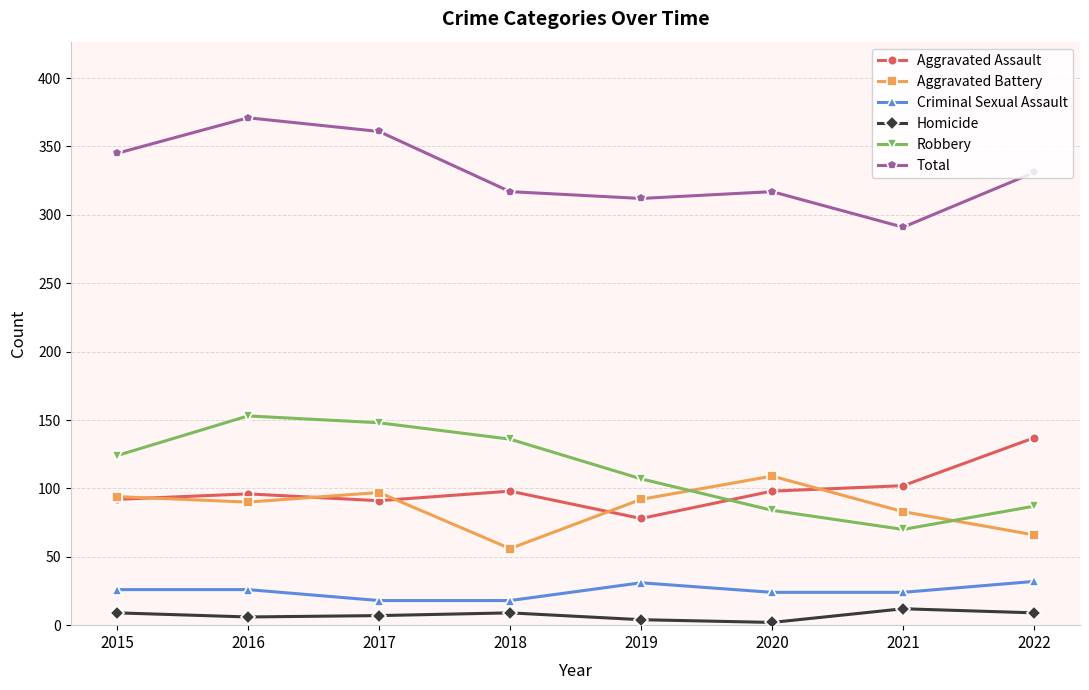

What is the average value of the Robbery series?

114